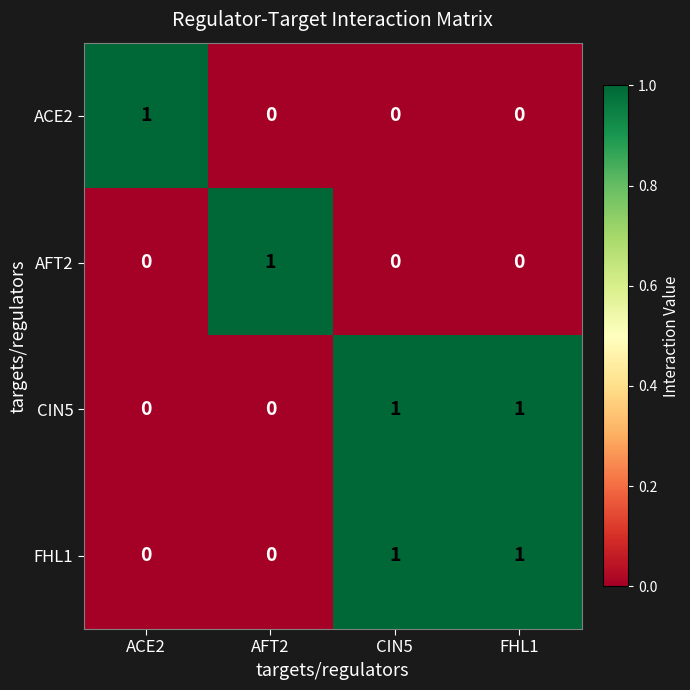

Is it true that ACE2 equals 1 at ACE2?

True